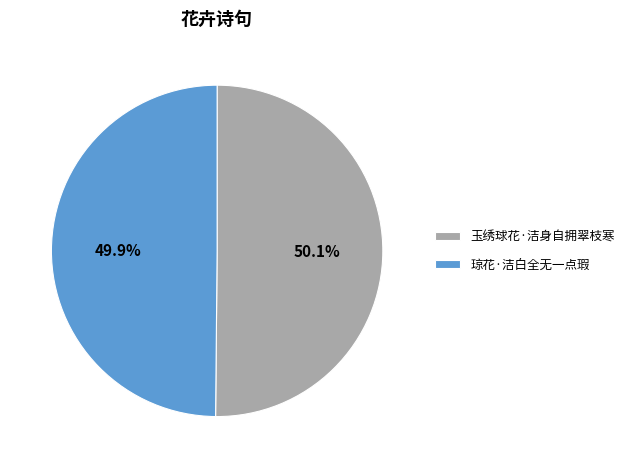

How many segments does this pie chart have?

2